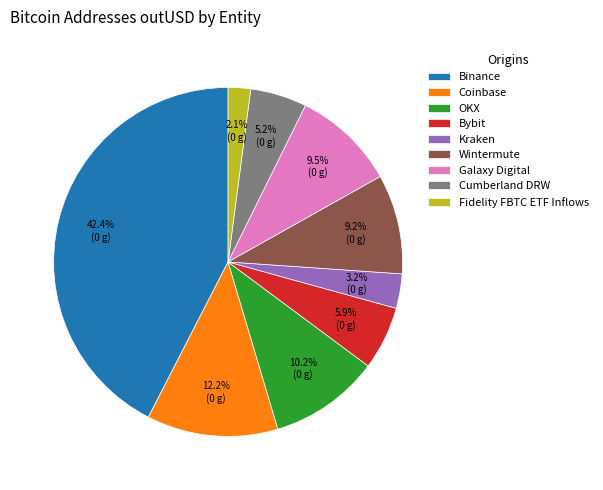

Combined, do Galaxy Digital and Binance account for over 50%?

Yes